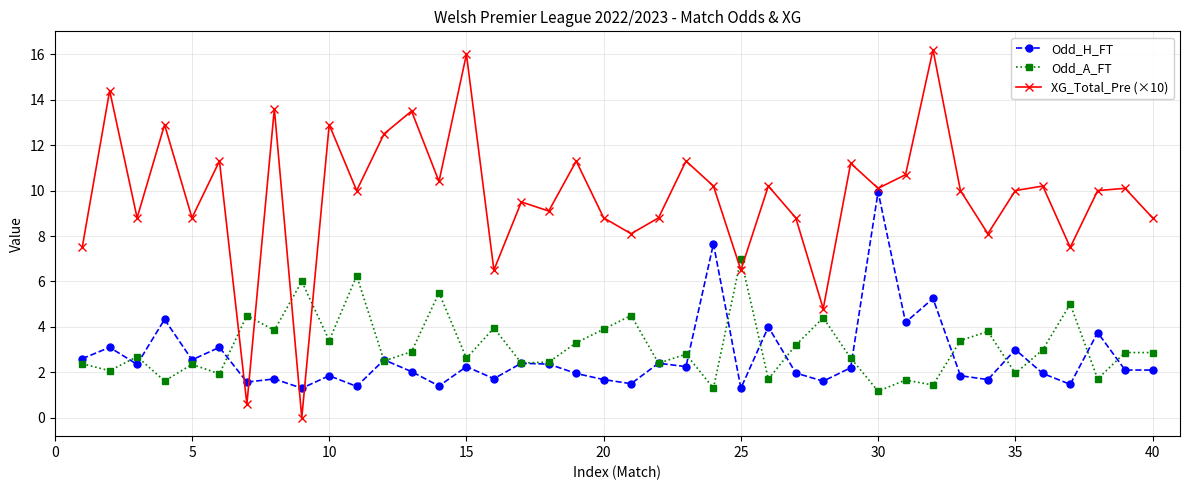

Which series has the widest spread of values?

XG_Total_Pre (×10)